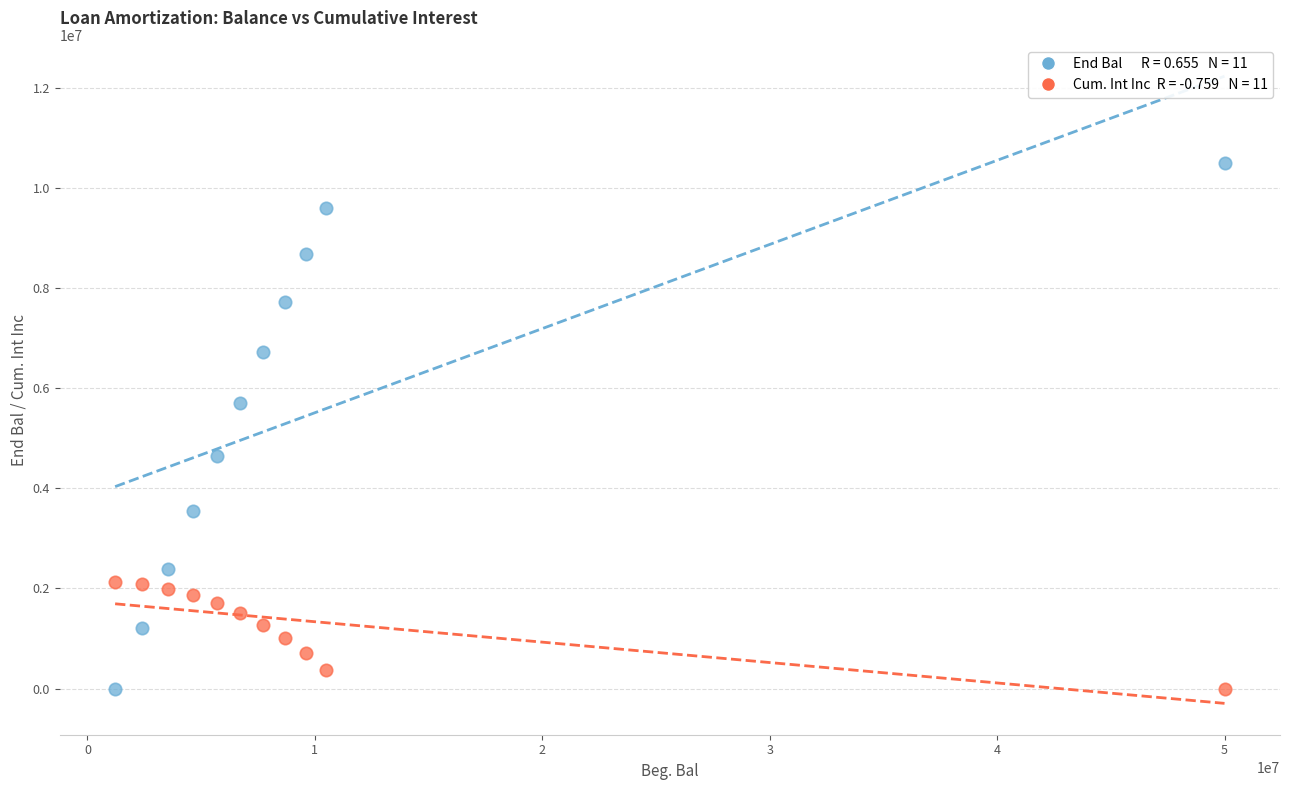

Across all series, what Y value is closest to 5250499?

5700951.7